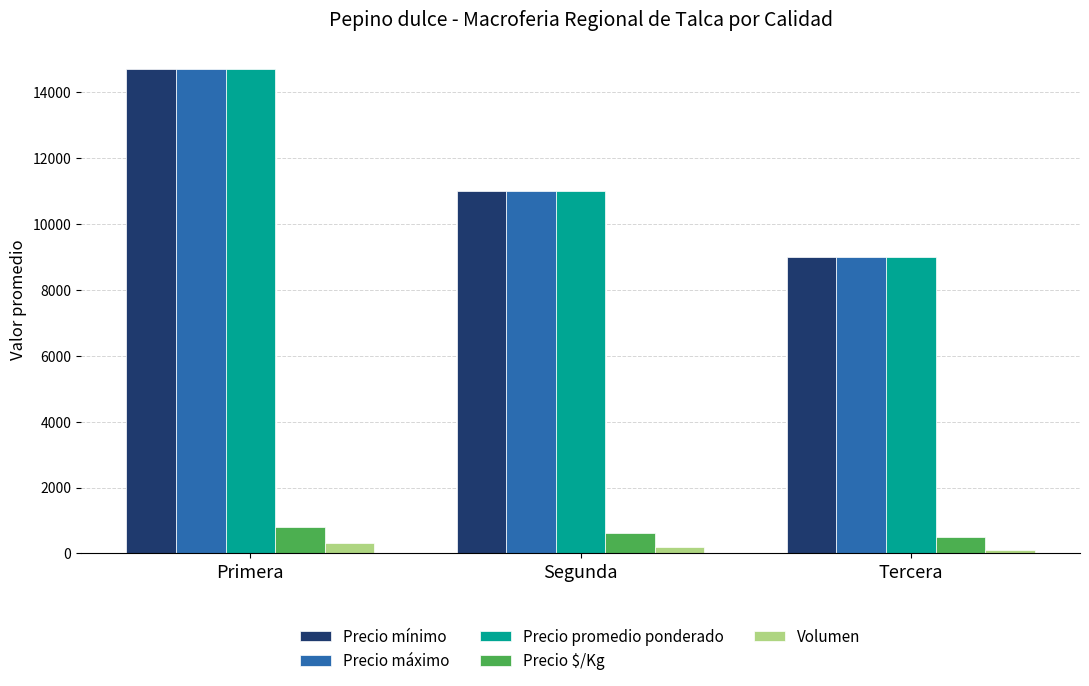

What are all the series names shown in the legend?

Precio mínimo, Precio máximo, Precio promedio ponderado, Precio $/Kg, Volumen